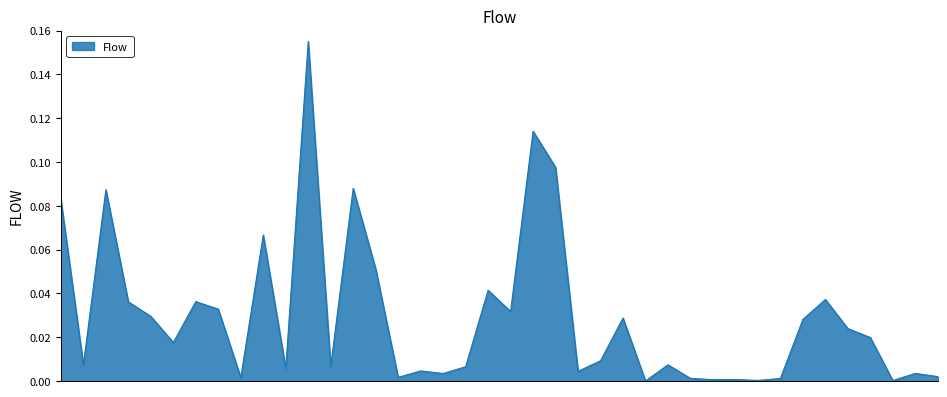

How many distinct data groups are displayed?

1